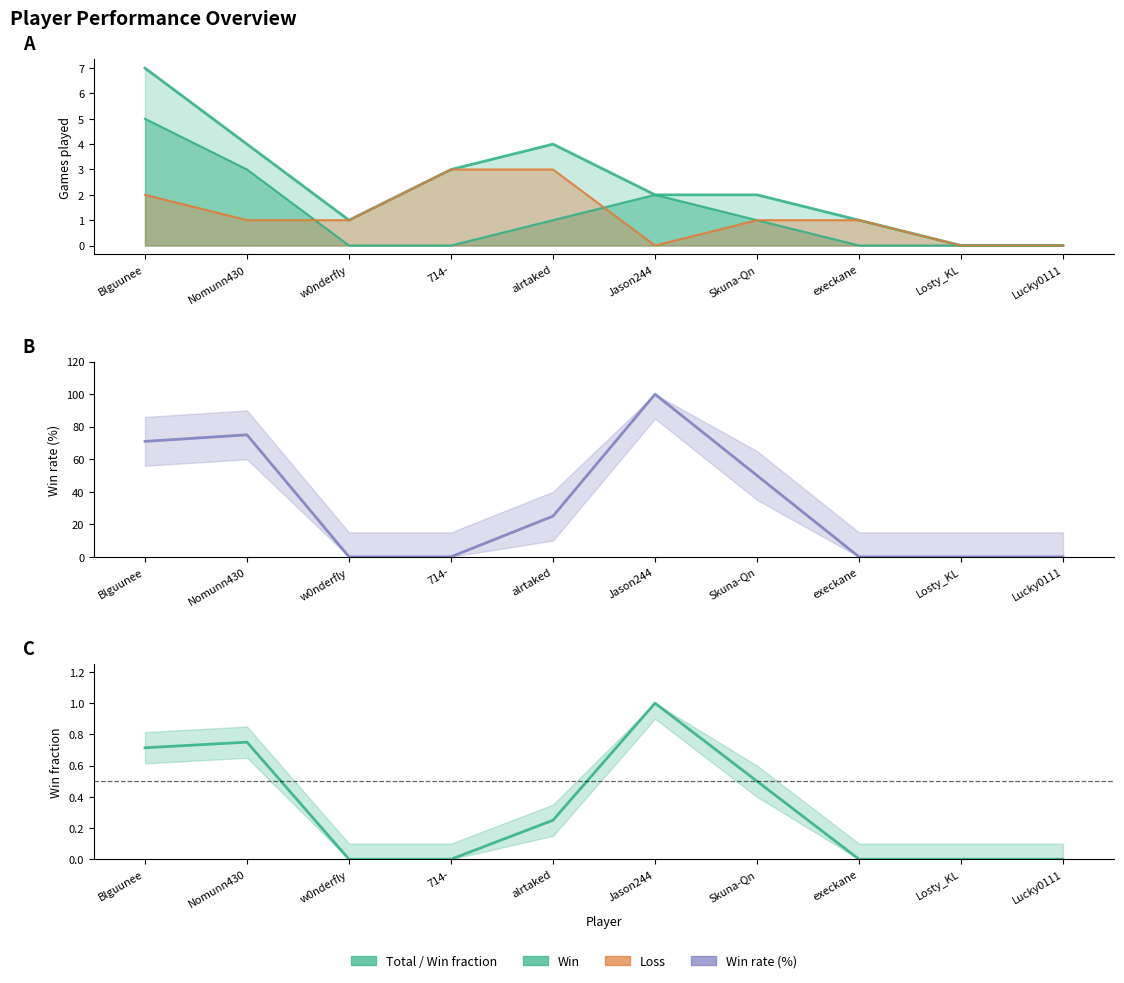

List the labels in order of Total value, largest first.

Blguunee, Nomunn430, alrtaked, 714-, Jason244, Skuna-Qn, w0nderfly, execkane, Losty_KL, Lucky0111